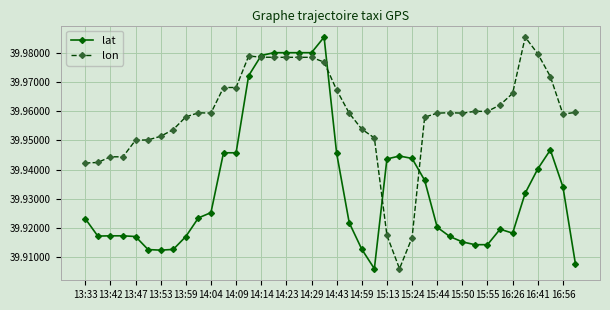

True or false: lat and lon cross at least once.

True